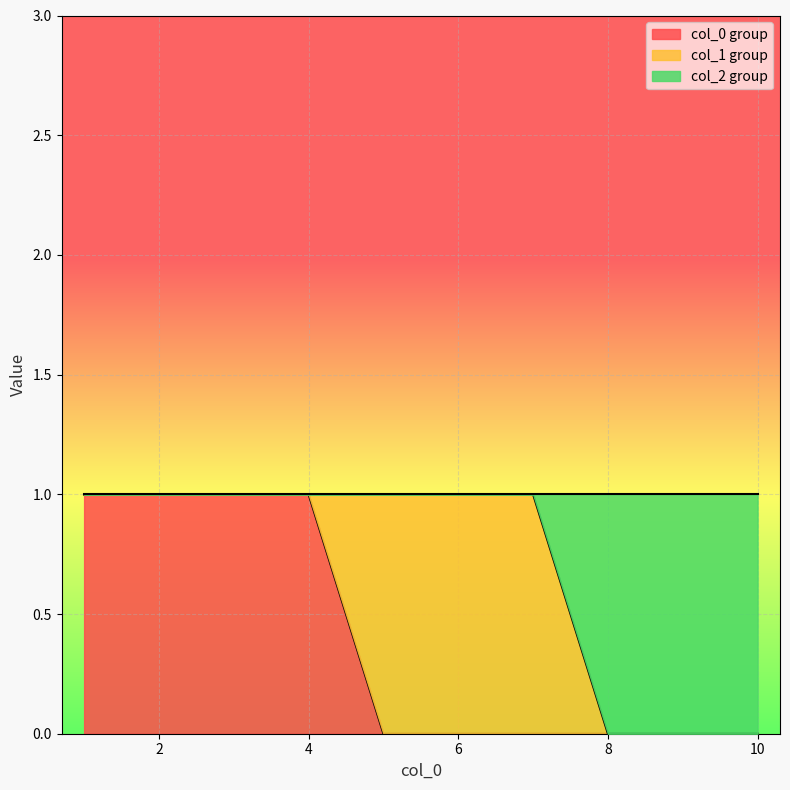

The 2 series shows 0 at 9. True or false?

True